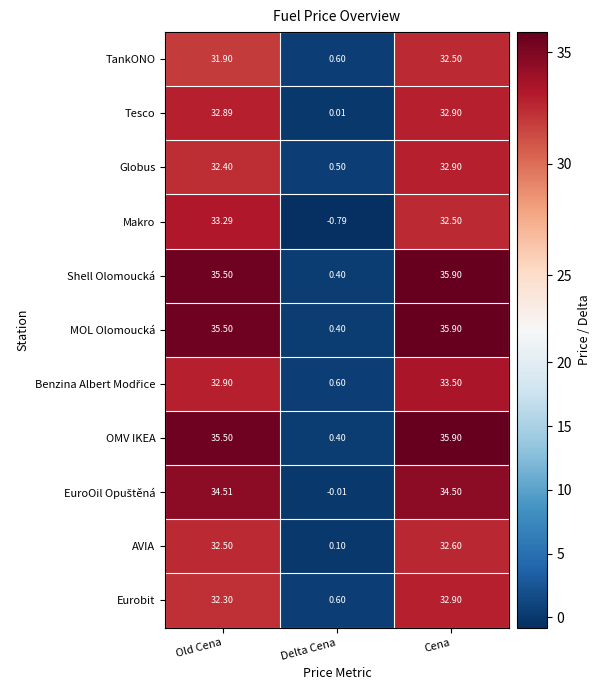

How many data points in OMV IKEA are less than 35?

1